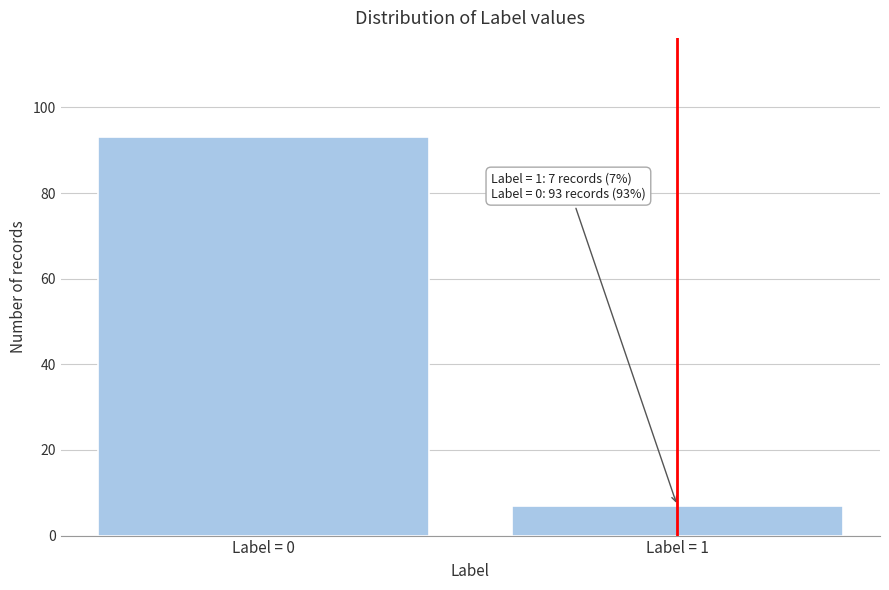

Reading left to right, transcribe all the data shown in this chart.

Label = 0=93	Label = 1=7